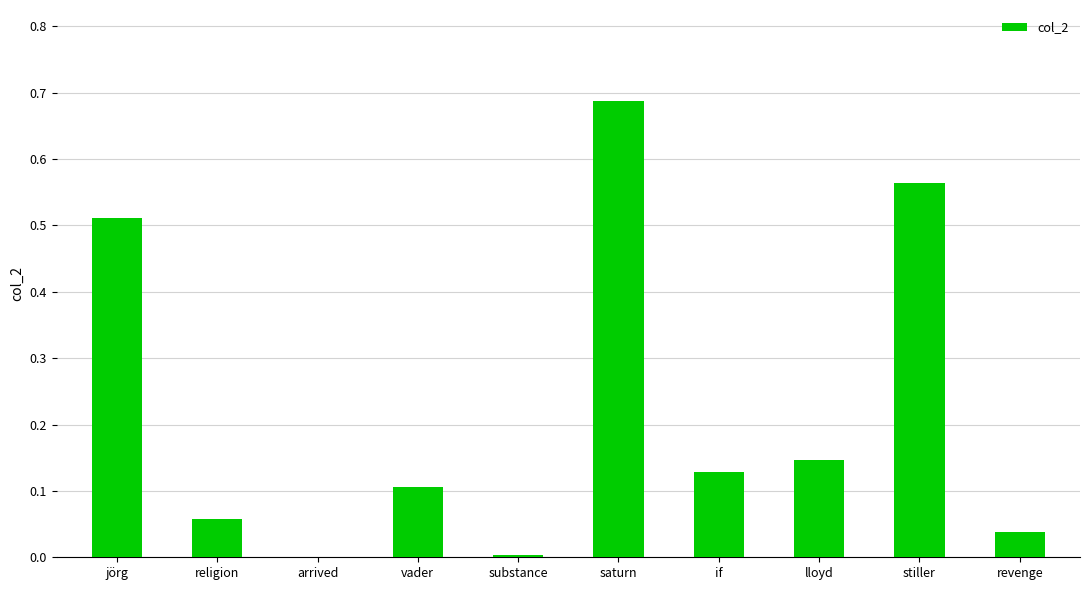

The value at if is 0.1. True or false?

True